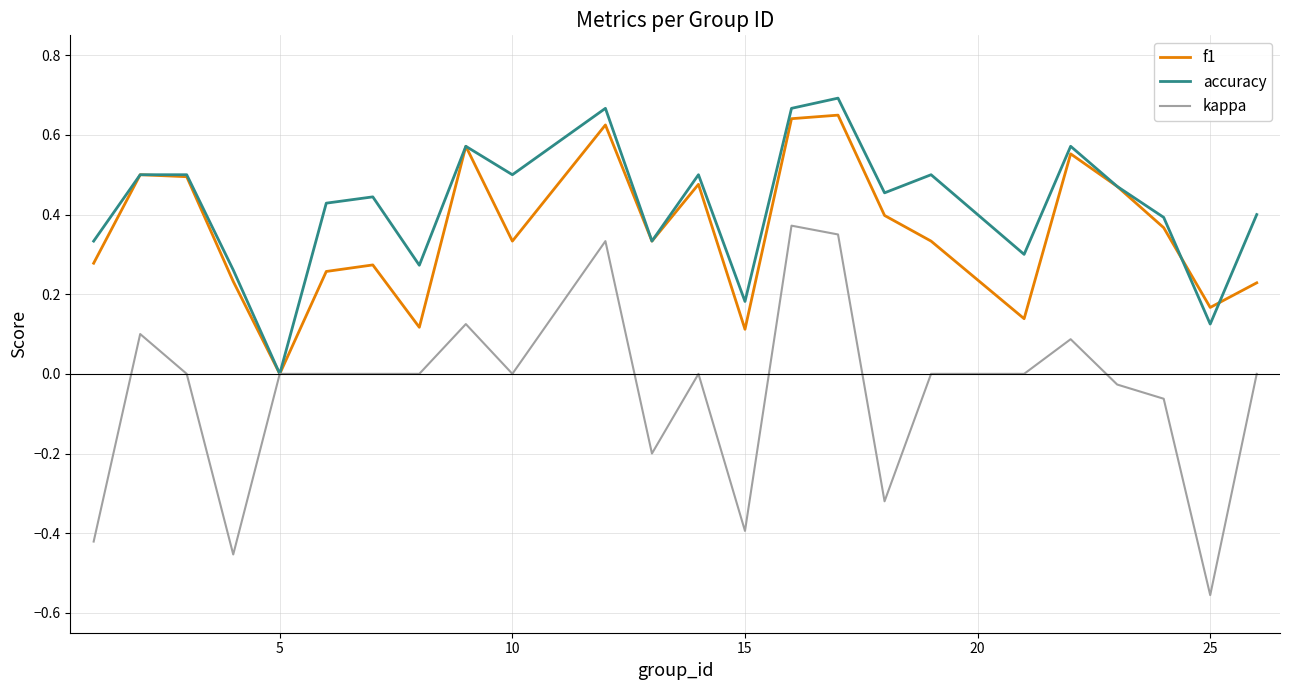

Which series has the widest spread of values?

kappa